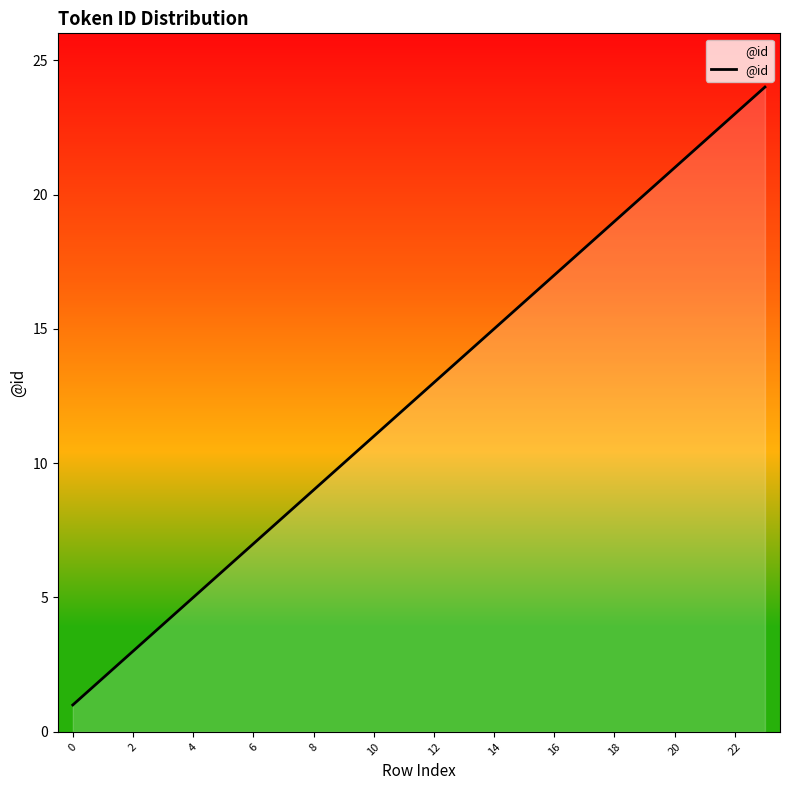

What is the difference between the maximum and minimum values?

23